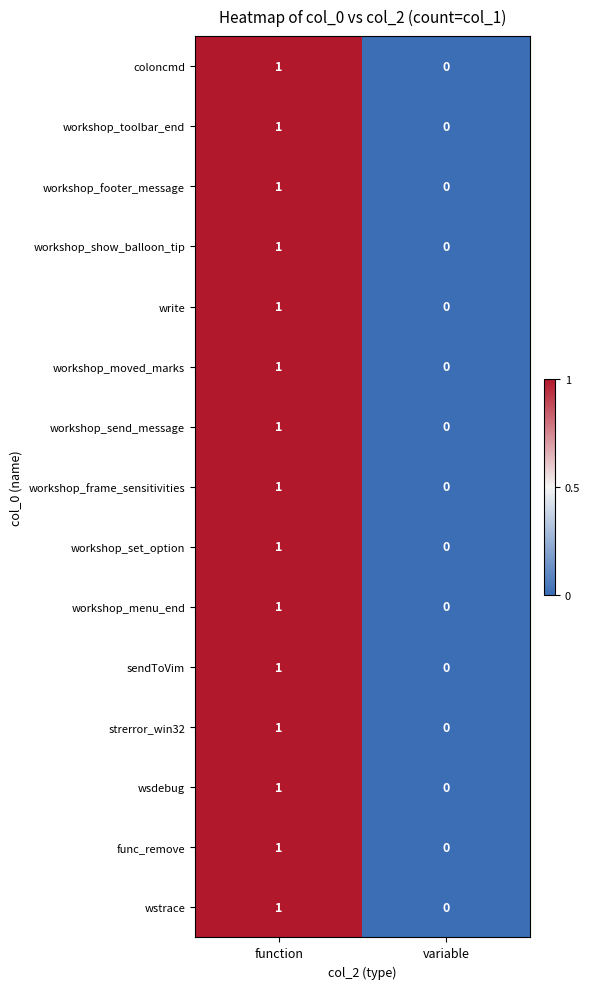

What is the maximum value shown in the chart?

1